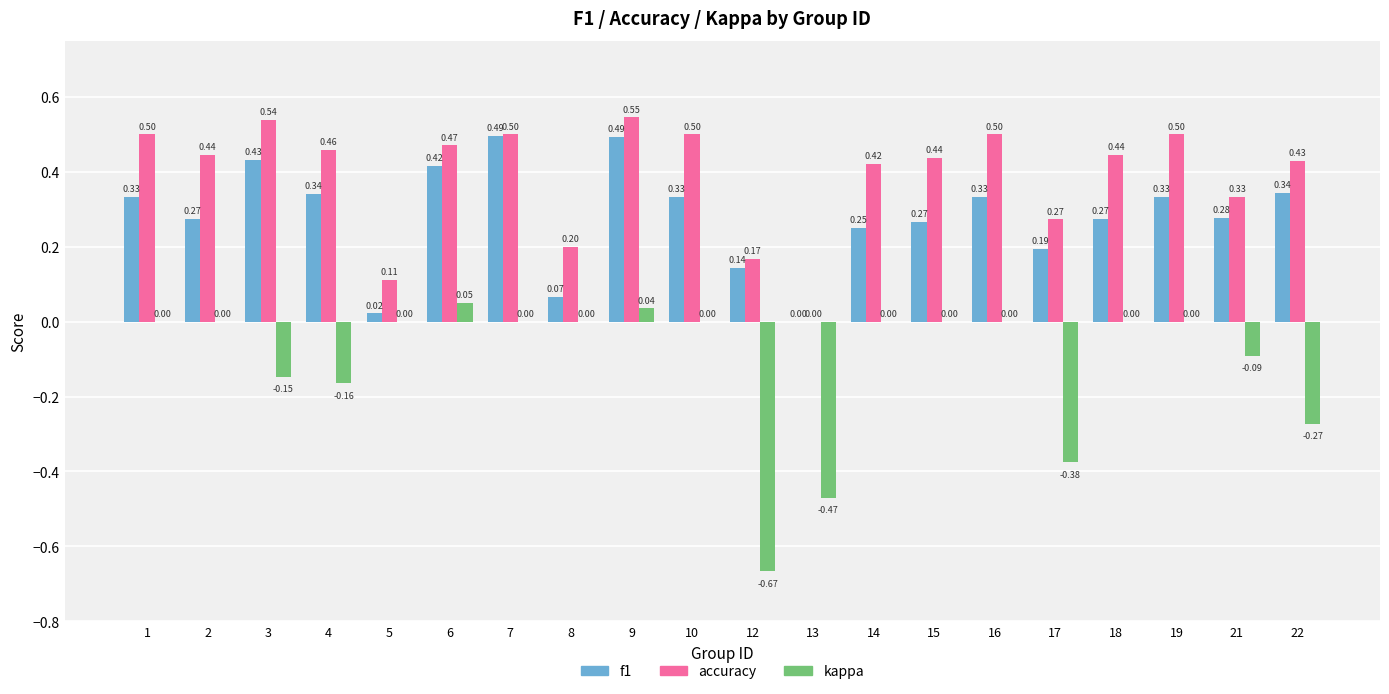

Between 10 and 22, which series saw the biggest shift?

kappa